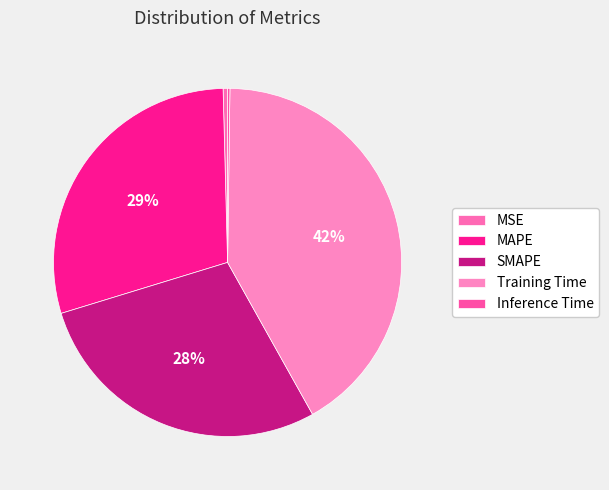

Which slice is the smallest?

Inference Time